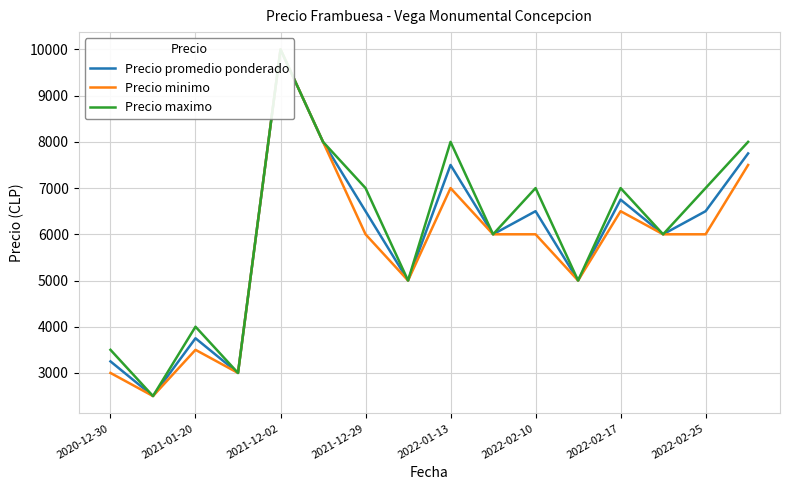

At how many categories does at least one series exceed 9246?

1